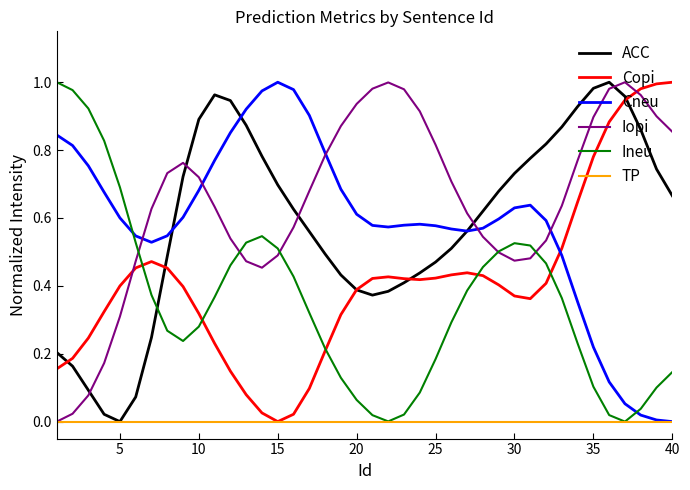

Is this an area chart (filled region under the line)?

No